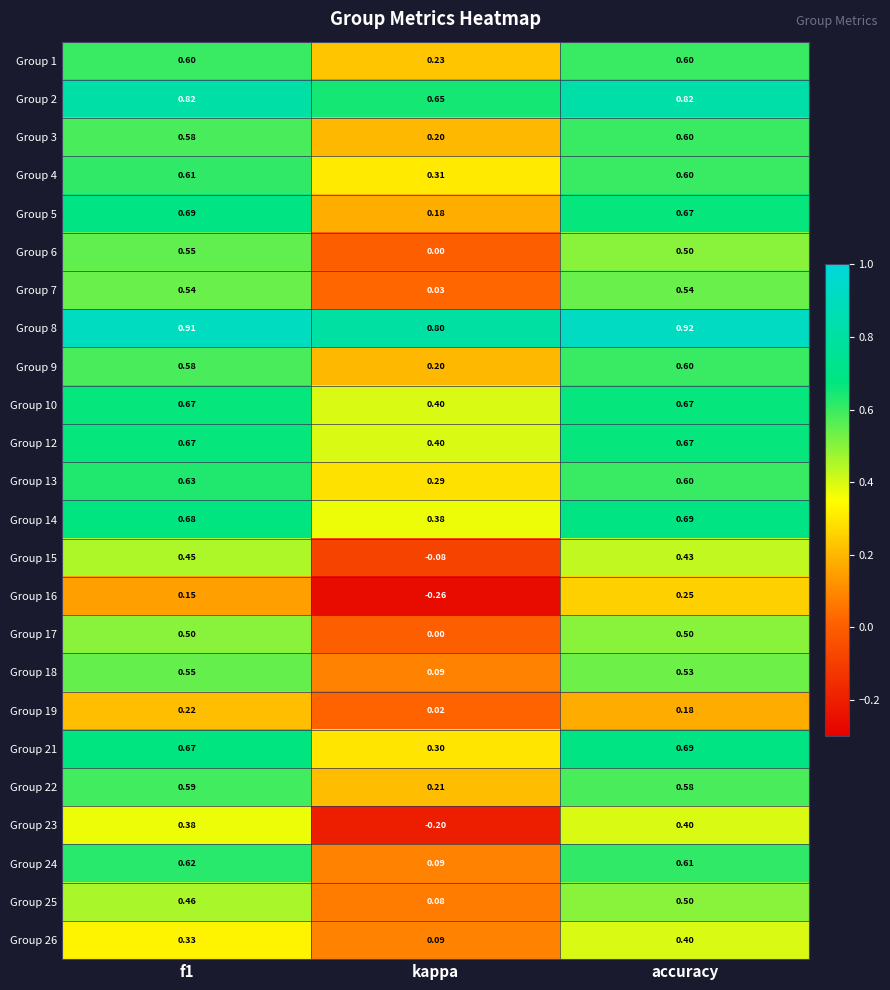

At which category is the sum across all series the highest?

accuracy